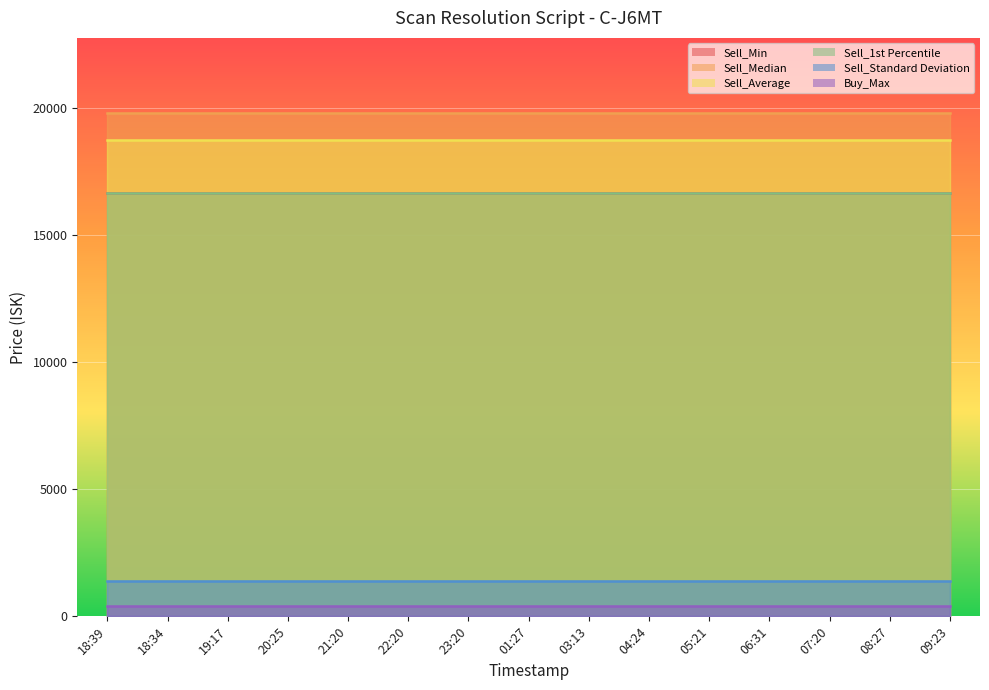

Rank the series by their maximum value, from highest to lowest.

Sell_Median, Sell_Average, Sell_Min, Sell_1st Percentile, Sell_Standard Deviation, Buy_Max